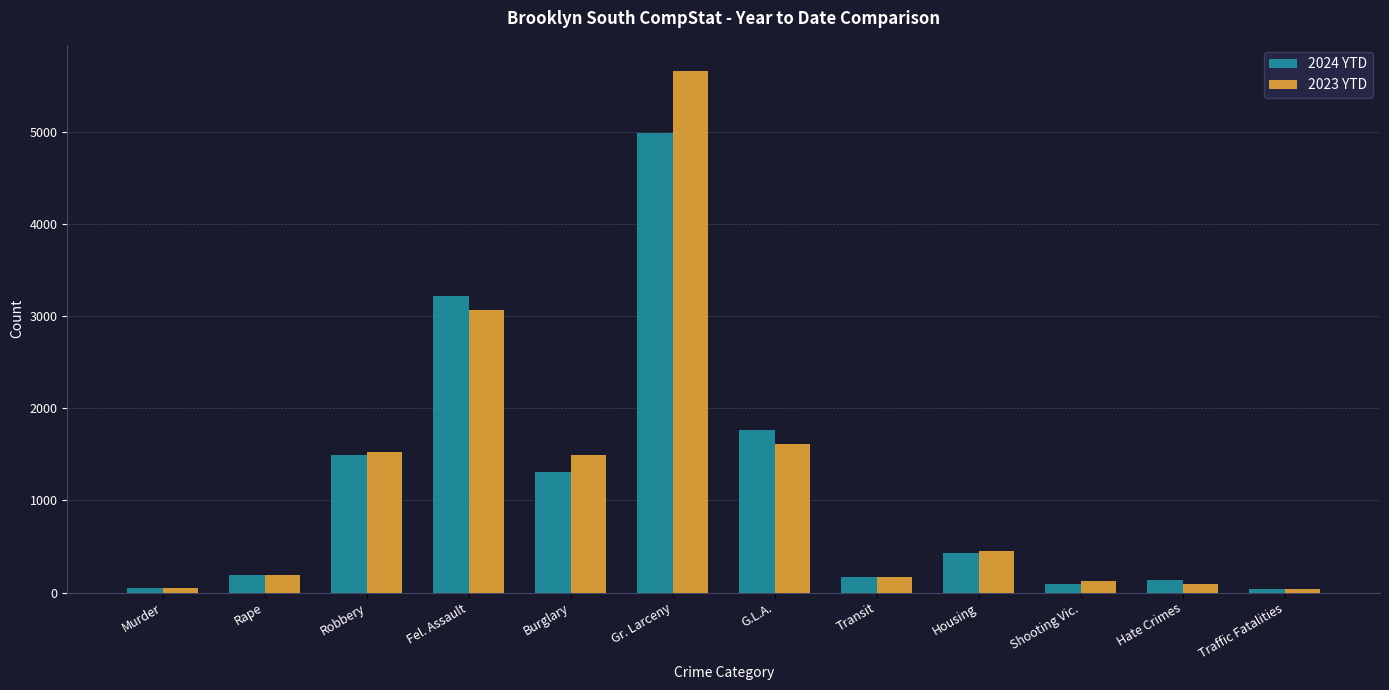

What is the difference between the maximum and minimum values in the 2024 YTD series?

4960